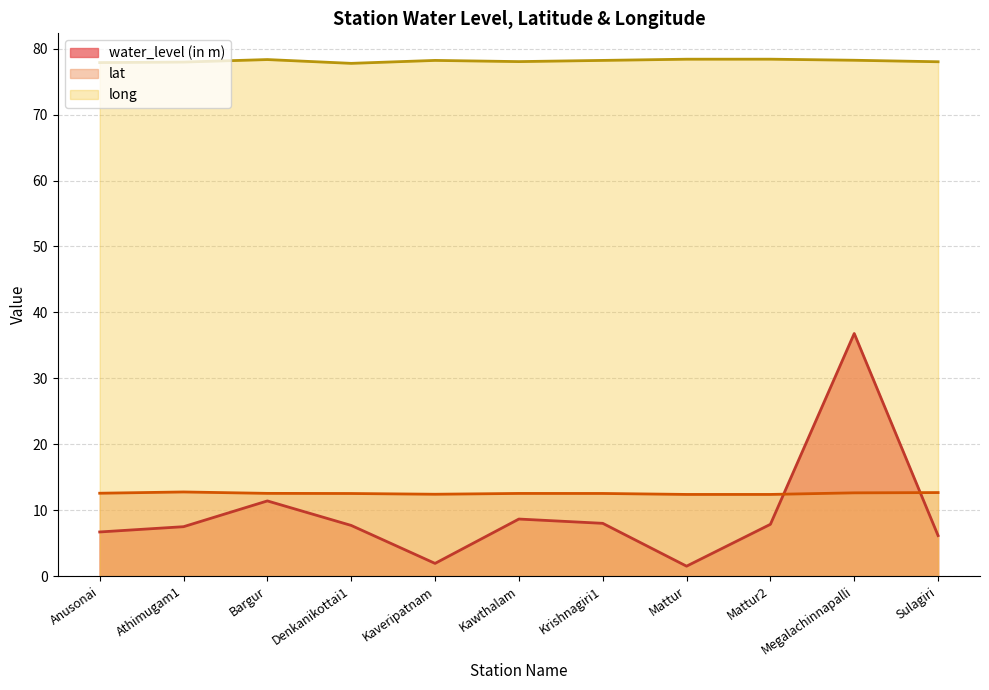

What is the sum of all water_level (in m) values?

104.1